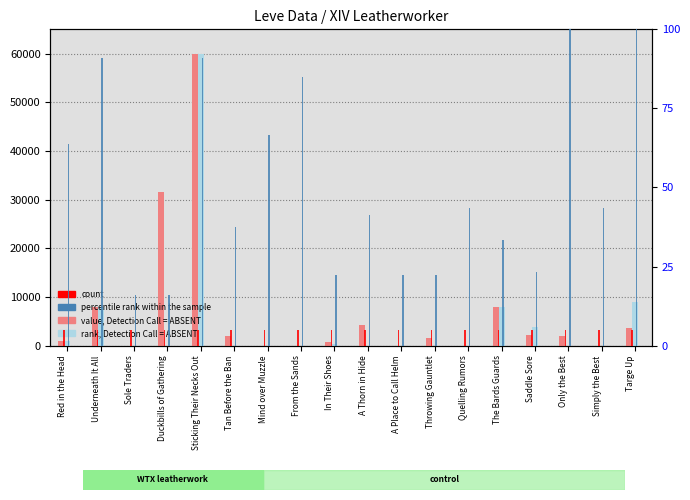

What is the value of the percentile rank within the sample bar at the 12th from the left?

22.2